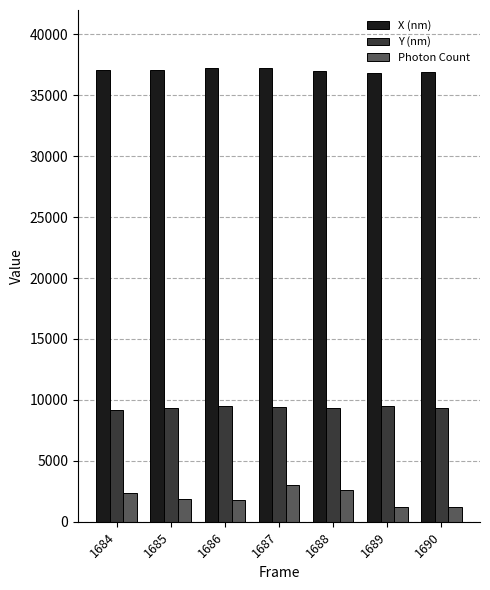

List the series in order of their peak value, lowest first.

Photon Count, Y (nm), X (nm)